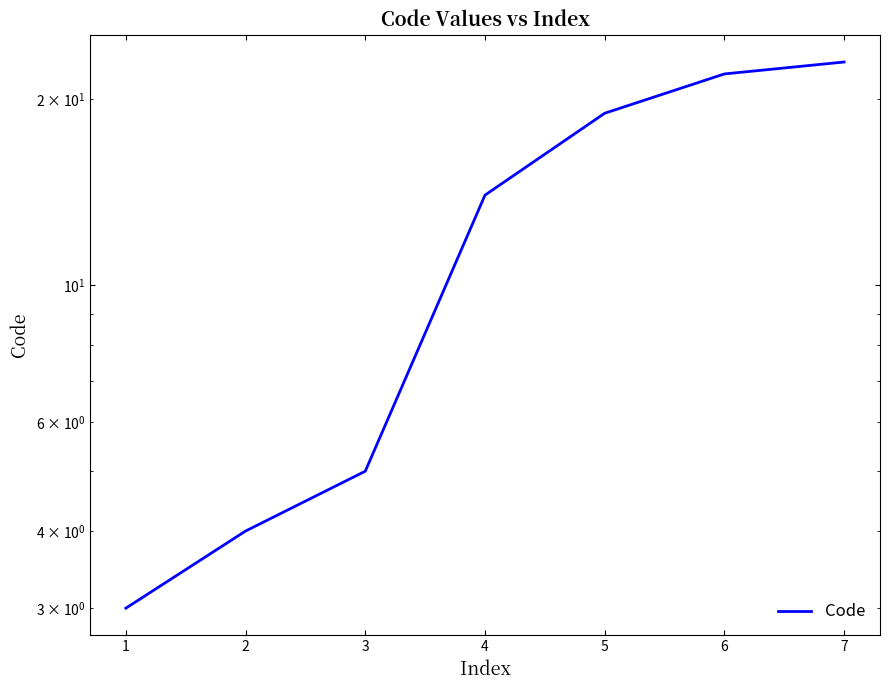

Rank the categories by value from lowest to highest.

0, 1, 2, 3, 4, 5, 6